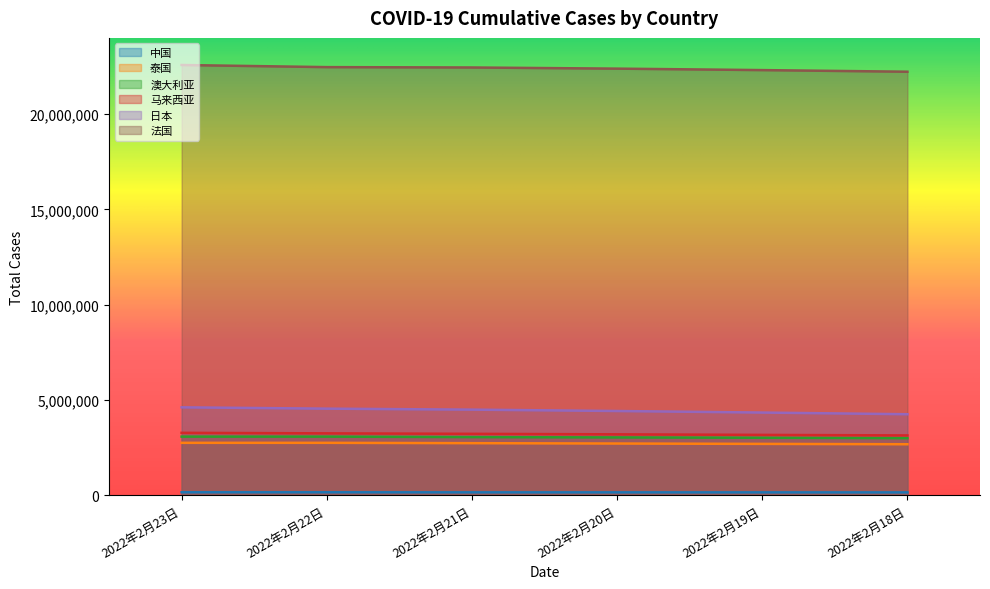

Reading left to right, what are all the values shown in this chart?

中国: 154162	154162	150405	149851	149205	147593
泰国: 2749561	2749561	2731198	2712315	2693362	2674477
澳大利亚: 3074272	3074272	3049698	3032379	3014684	2992940
马来西亚: 3273958	3246779	3221680	3194848	3166023	3138215
日本: 4612104	4542629	4490727	4419250	4337753	4250117
法国: 22577226	22466076	22447021	22386566	22310014	22224919